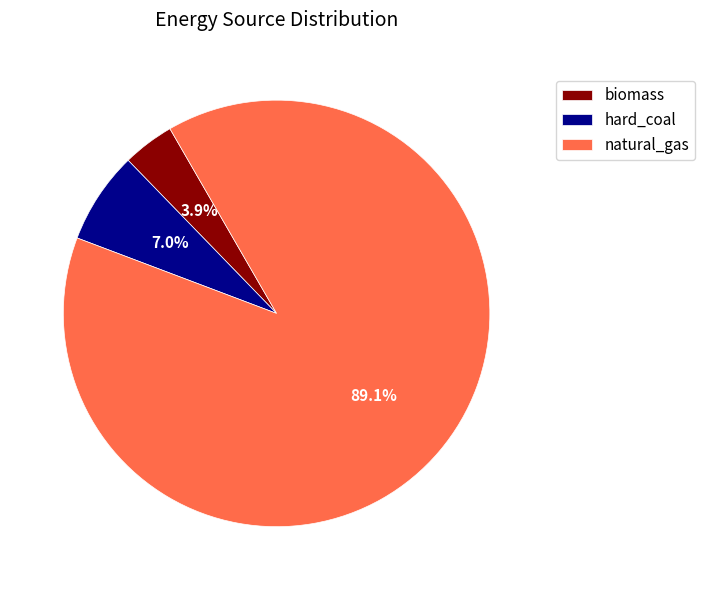

Which has a higher value, biomass or hard_coal?

hard_coal